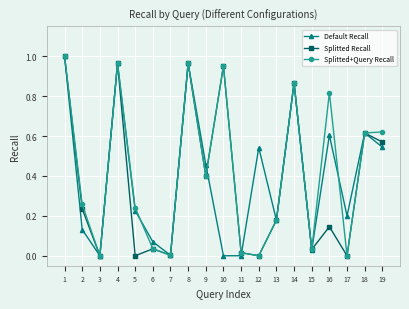

Is the value of Default Recall at 3 greater than the value of Splitted Recall at 2?

No